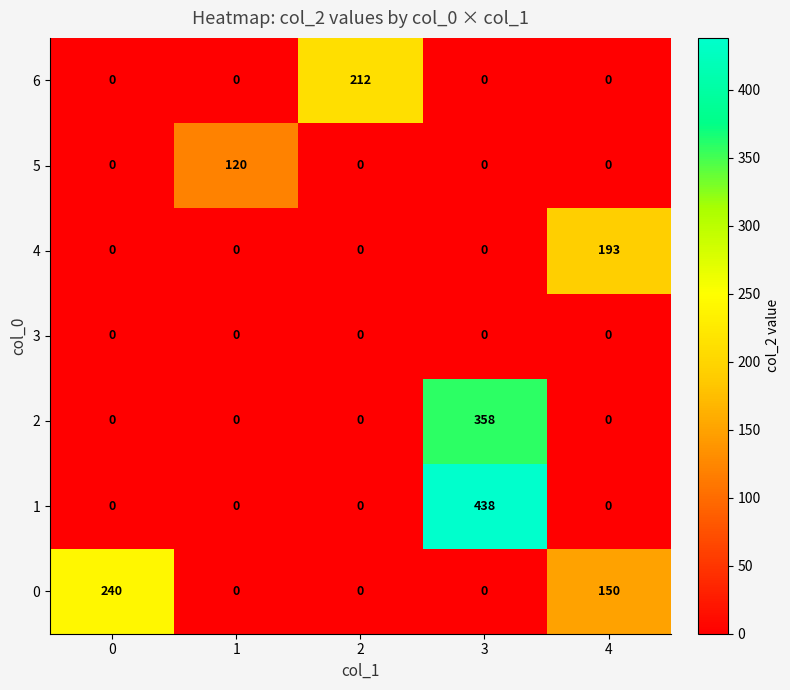

How many distinct data groups are displayed?

7